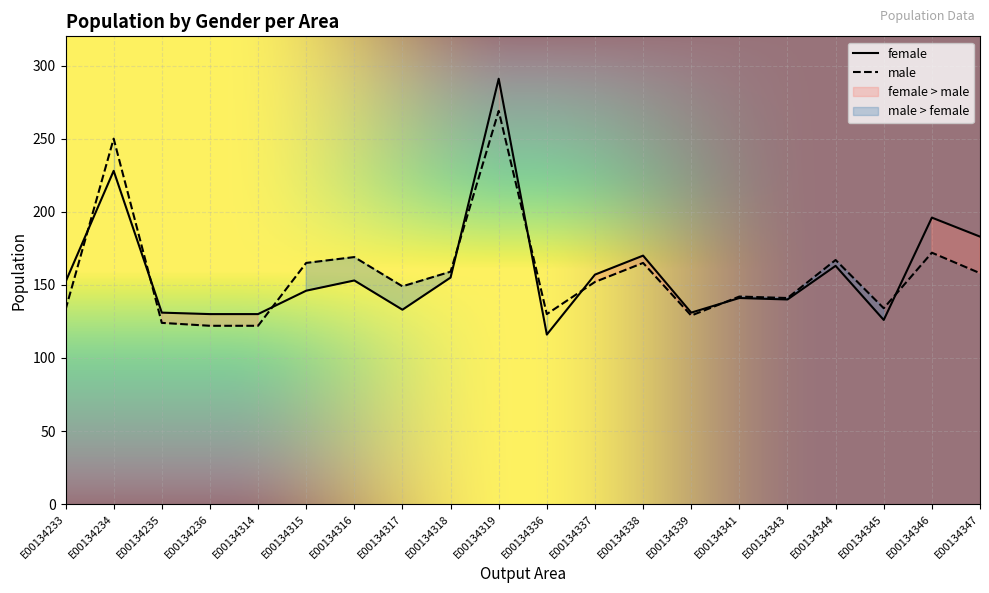

Where is the first local minimum for female?

E00134317